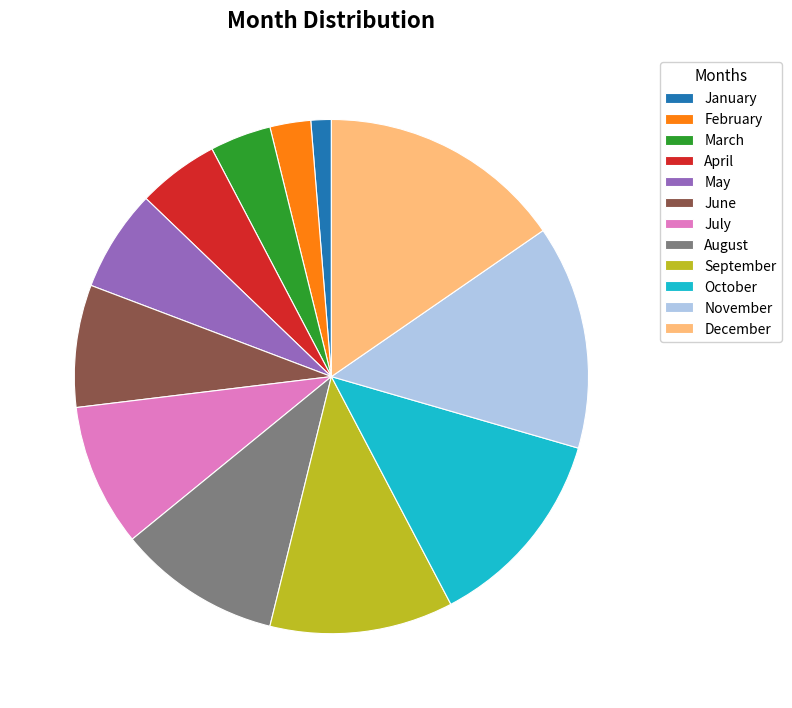

How many segments does this pie chart have?

12